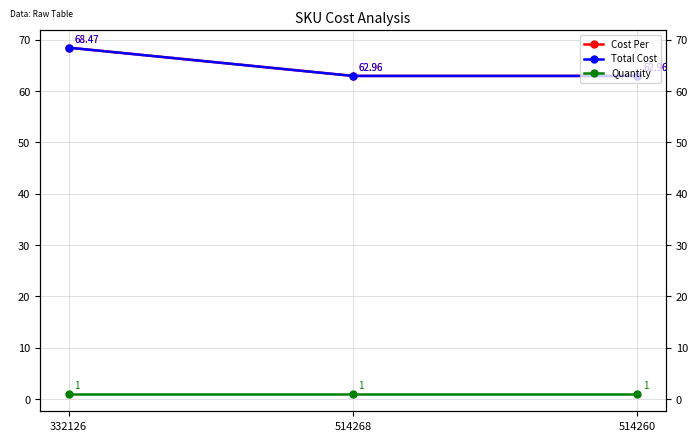

Reading left to right, list all the values displayed in this chart.

Cost Per: 332126=68.5	514268=63.0	514260=63.0
Total Cost: 332126=68.5	514268=63.0	514260=63.0
Quantity: 332126=1.0	514268=1.0	514260=1.0